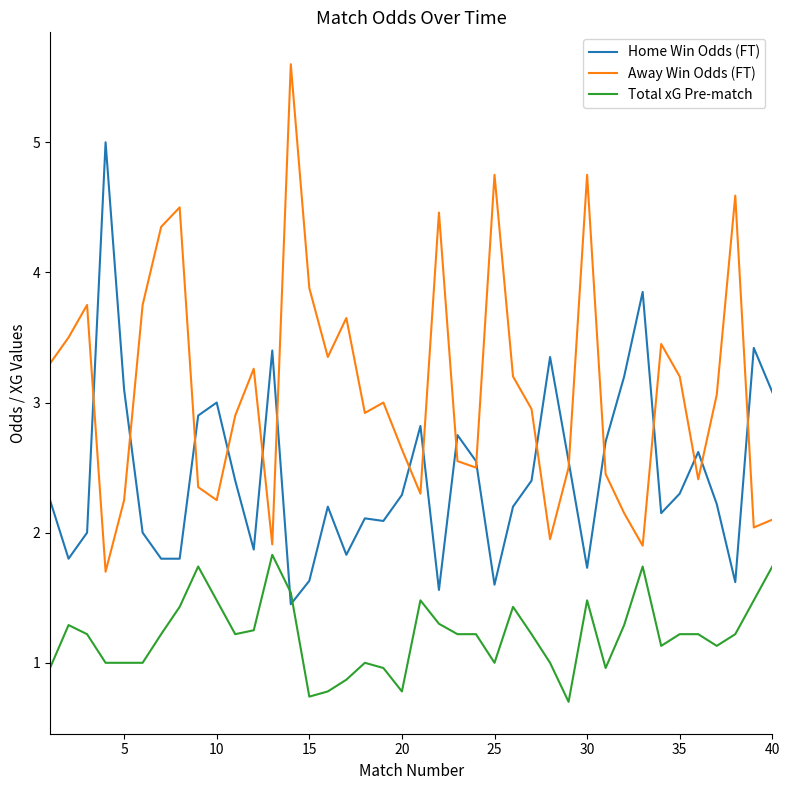

List the series in order of their peak value, lowest first.

Total xG Pre-match, Home Win Odds (FT), Away Win Odds (FT)